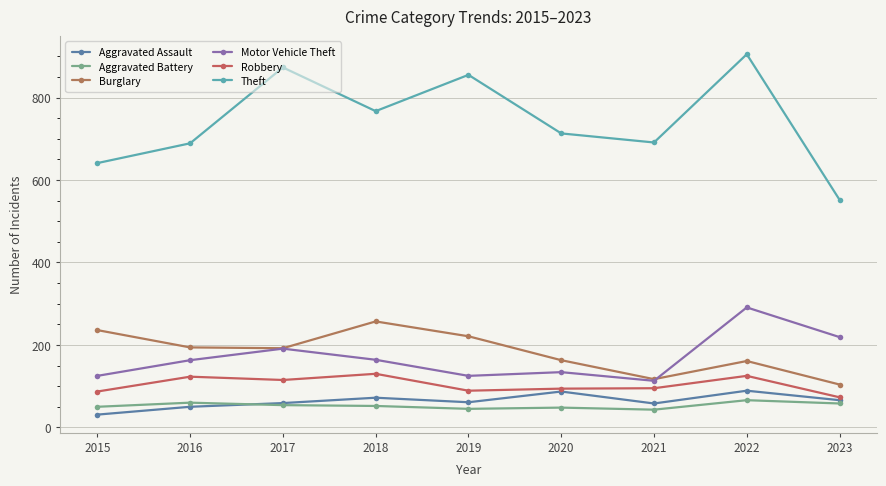

Does the chart have visible grid lines?

Yes